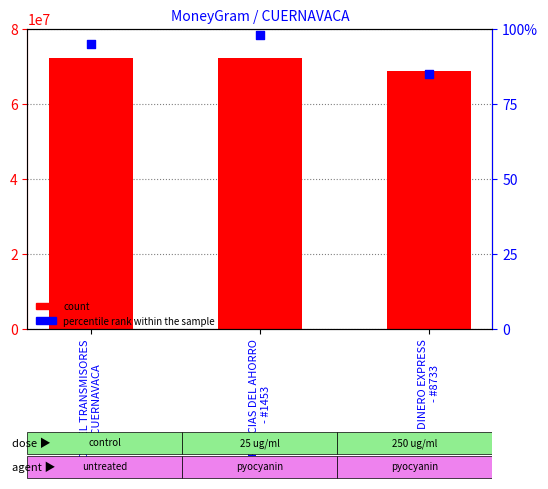

Is the value of Ref (count) at COPPEL TRANSMISORES
- CUERNAVACA greater than the value of percentile rank within the sample at DINERO EXPRESS
- #8733?

Yes